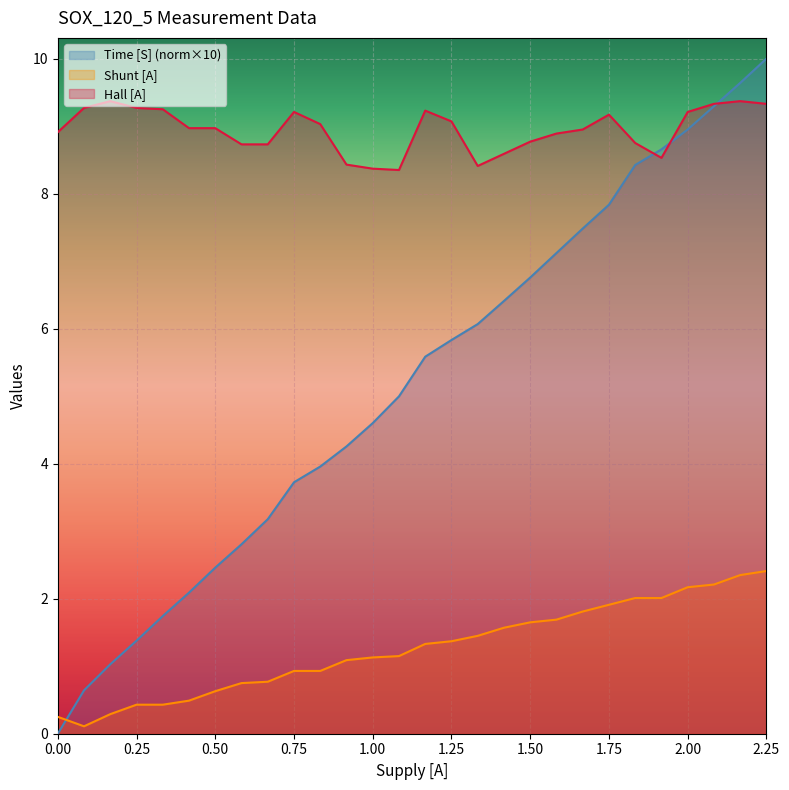

What is the maximum value for Time [S]?

10.0